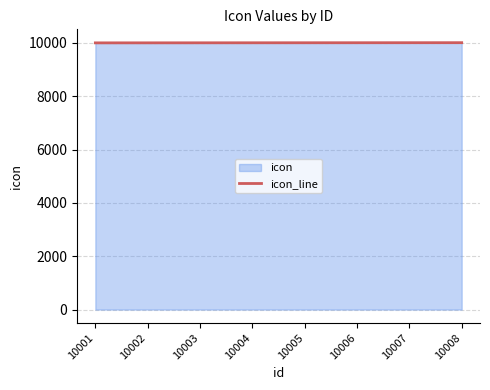

At which label does the data first exceed 10005?

10006